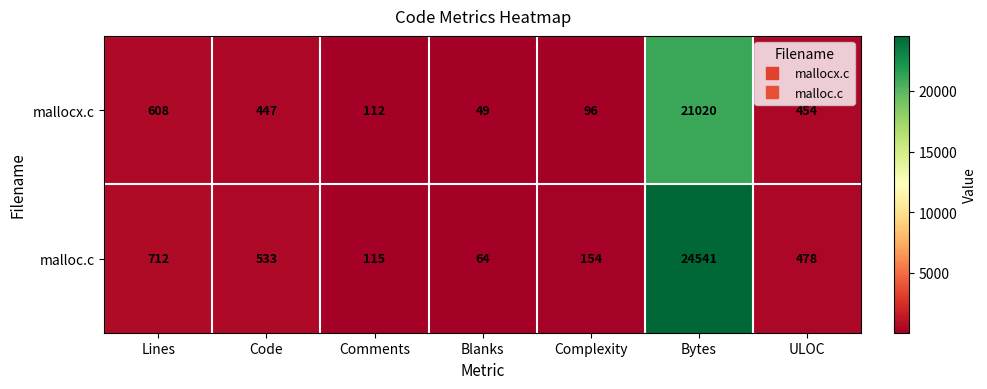

At which category is the sum across all series the highest?

Bytes